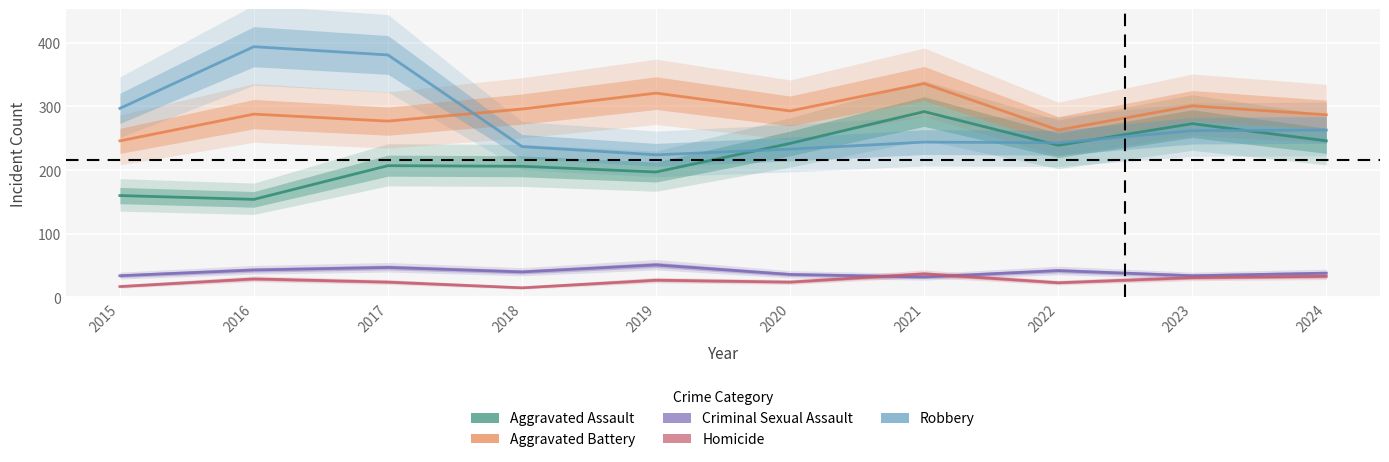

What is the highest value of the Aggravated Assault series?

292